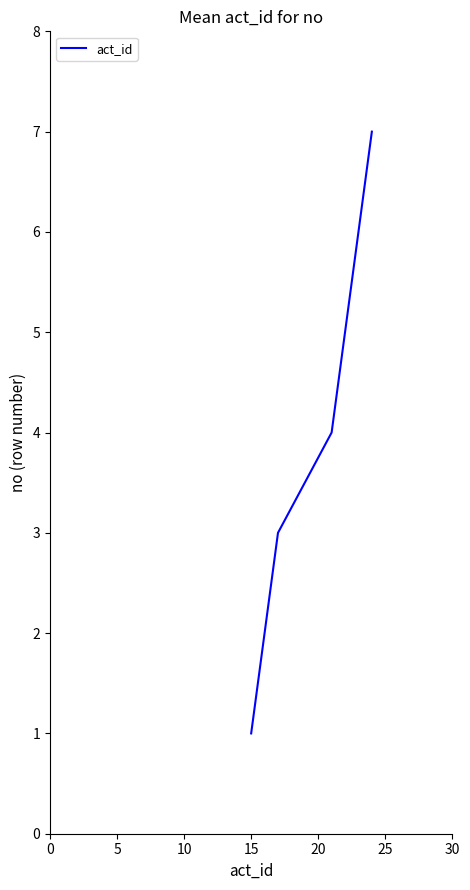

What is the maximum value shown in the chart?

7